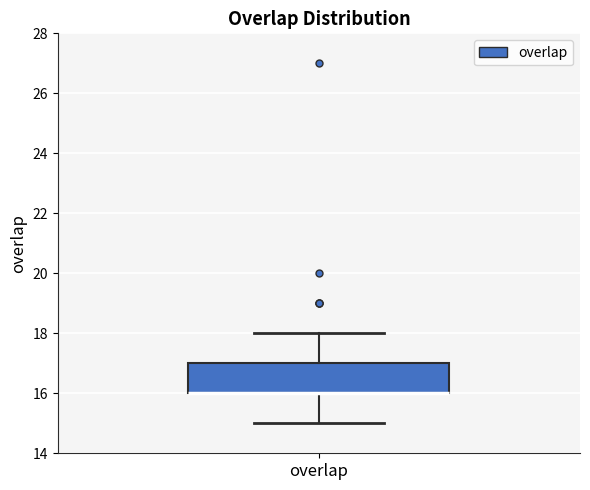

Where is the upper edge of the box for overlap on the y-axis? The values are not printed on the chart, so give them approximately, as read against the axis.

17